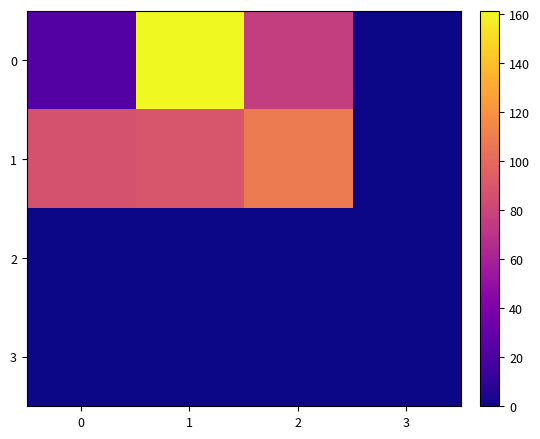

Reading left to right, transcribe all the data shown in this chart.

0: 0=23.7	1=161.5	2=76.0	3=0.0
1: 0=87.3	1=89.0	2=109.0	3=0.0
2: 0=0.0	1=0.0	2=0.0	3=0.0
3: 0=0.0	1=0.0	2=0.0	3=0.0